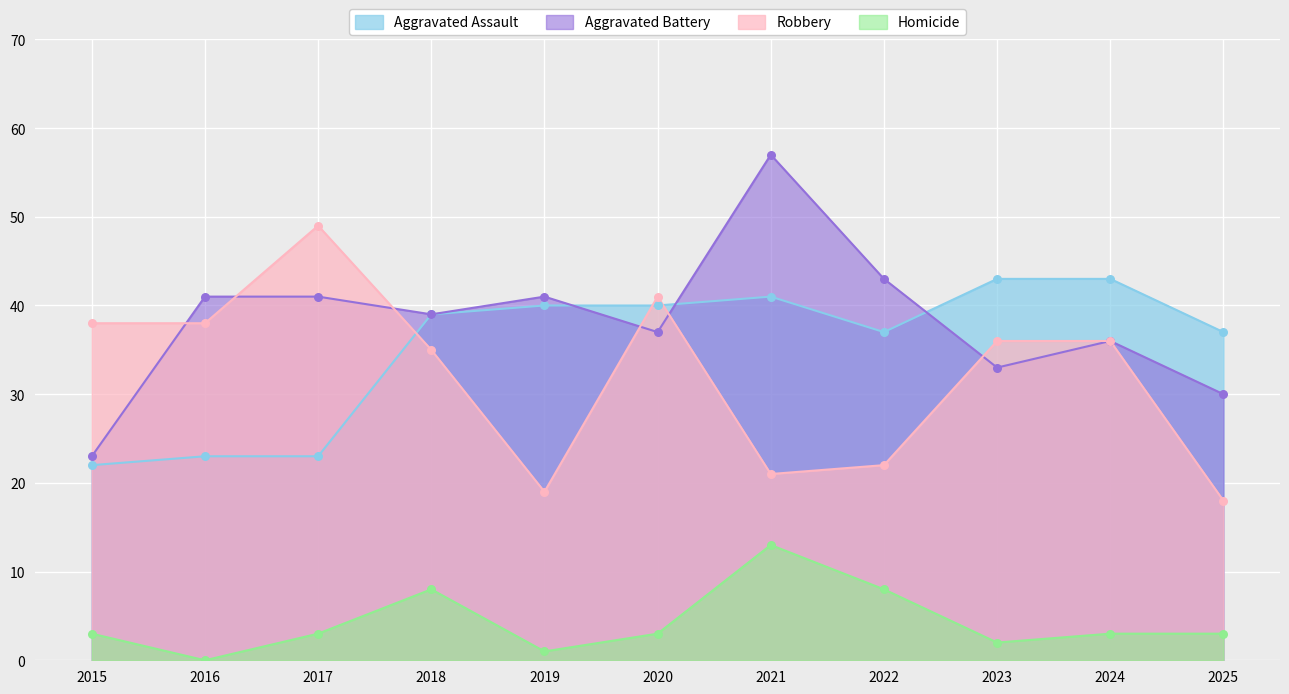

Which series has the largest Y range (max minus min)?

Aggravated Battery